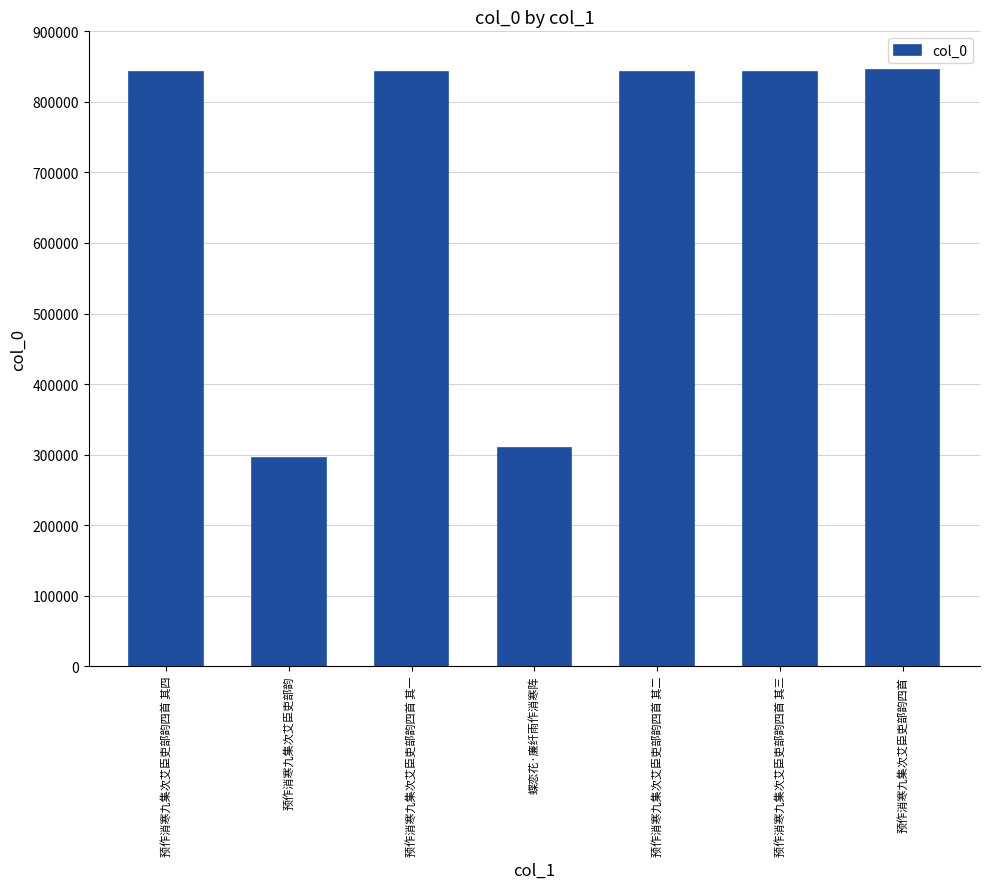

What is the change in value from 蝶恋花·廉纤雨作消寒阵 to 预作消寒九集次艾臣吏部韵四首 其二?

+533116